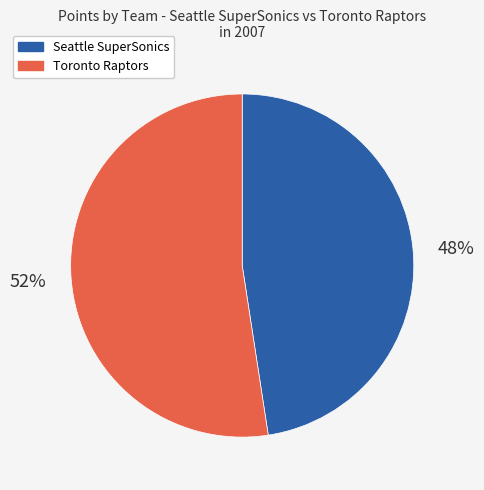

Does any single category account for the majority?

Yes